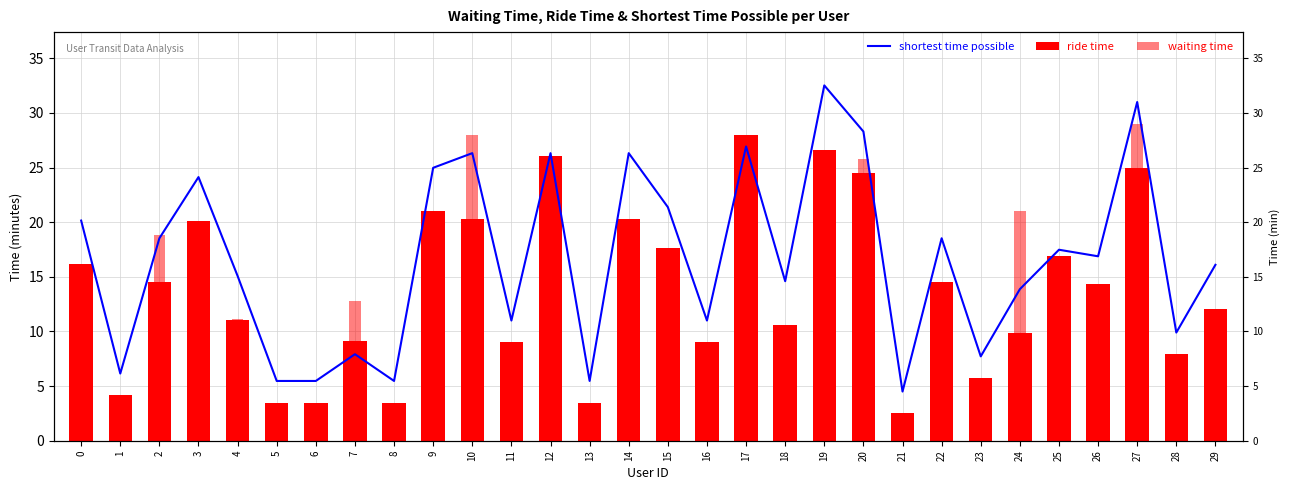

Reading right to left, list all the values displayed in this chart.

shortest time possible: 29=16.1	28=9.9	27=31.0	26=16.9	25=17.5	24=13.9	23=7.7	22=18.5	21=4.5	20=28.3	19=32.5	18=14.6	17=26.9	16=11.0	15=21.4	14=26.3	13=5.5	12=26.3	11=11.0	10=26.3	9=25.0	8=5.5	7=7.9	6=5.5	5=5.5	4=15.1	3=24.1	2=18.5	1=6.2	0=20.1
ride time: 29=12.1	28=7.9	27=25.0	26=14.3	25=16.9	24=9.9	23=5.7	22=14.5	21=2.5	20=24.5	19=26.6	18=10.6	17=27.9	16=9.0	15=17.6	14=20.3	13=3.5	12=26.0	11=9.0	10=20.3	9=21.0	8=3.5	7=9.2	6=3.5	5=3.5	4=11.1	3=20.1	2=14.5	1=4.2	0=16.2
waiting time: 29=9.8	28=2.0	27=29.0	26=7.6	25=4.0	24=21.0	23=2.0	22=4.0	21=2.0	20=25.8	19=12.0	18=4.0	17=20.0	16=2.0	15=9.1	14=13.1	13=2.0	12=6.0	11=4.0	10=28.0	9=16.0	8=2.0	7=12.8	6=2.0	5=2.0	4=11.1	3=14.7	2=18.8	1=2.0	0=6.0